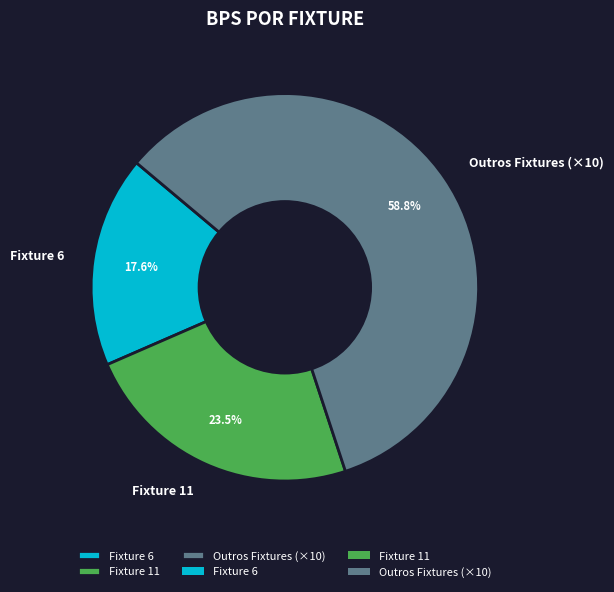

To the nearest percent, what is the difference between the largest and smallest slice percentages?

41%